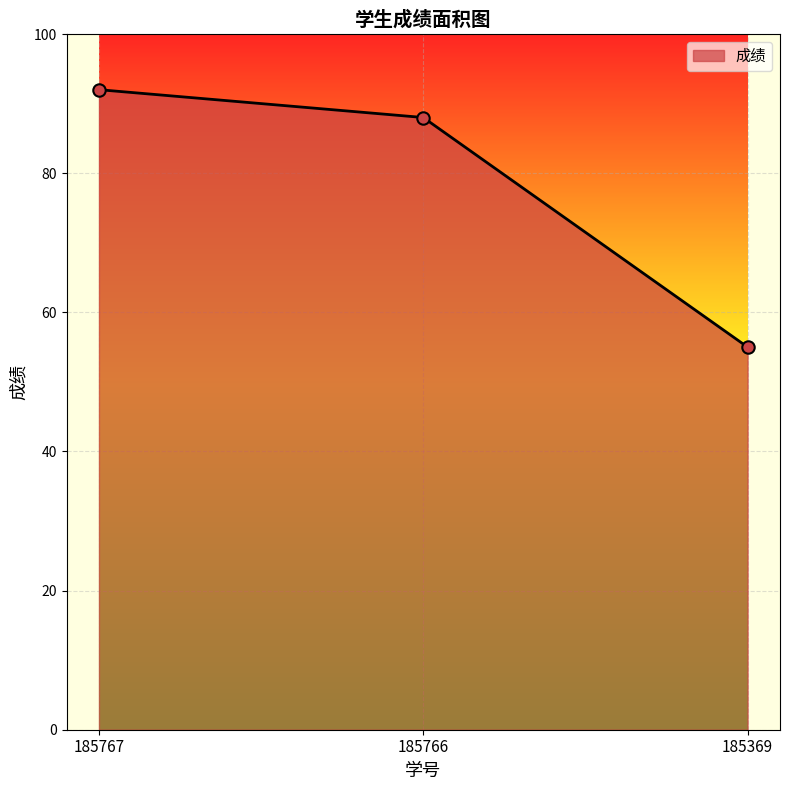

Between 185766 and 185369, which is larger?

185766